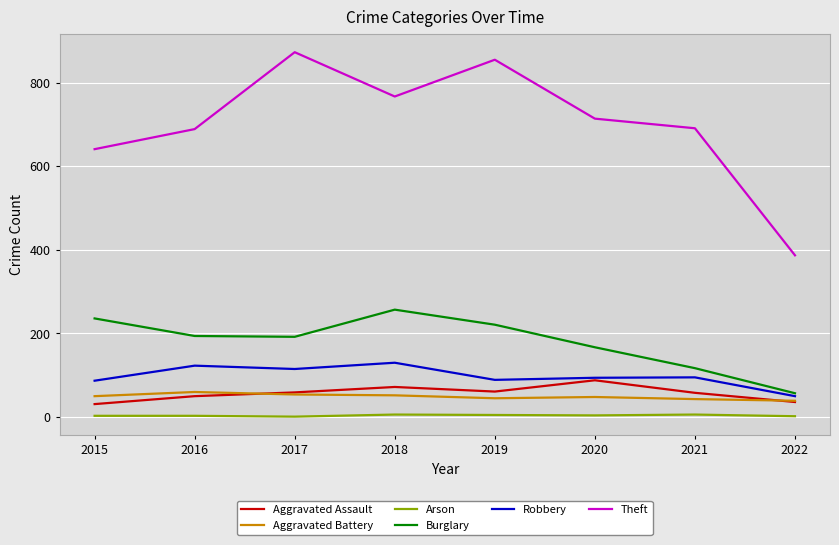

What are all the series names shown in the legend?

Aggravated Assault, Aggravated Battery, Arson, Burglary, Robbery, Theft